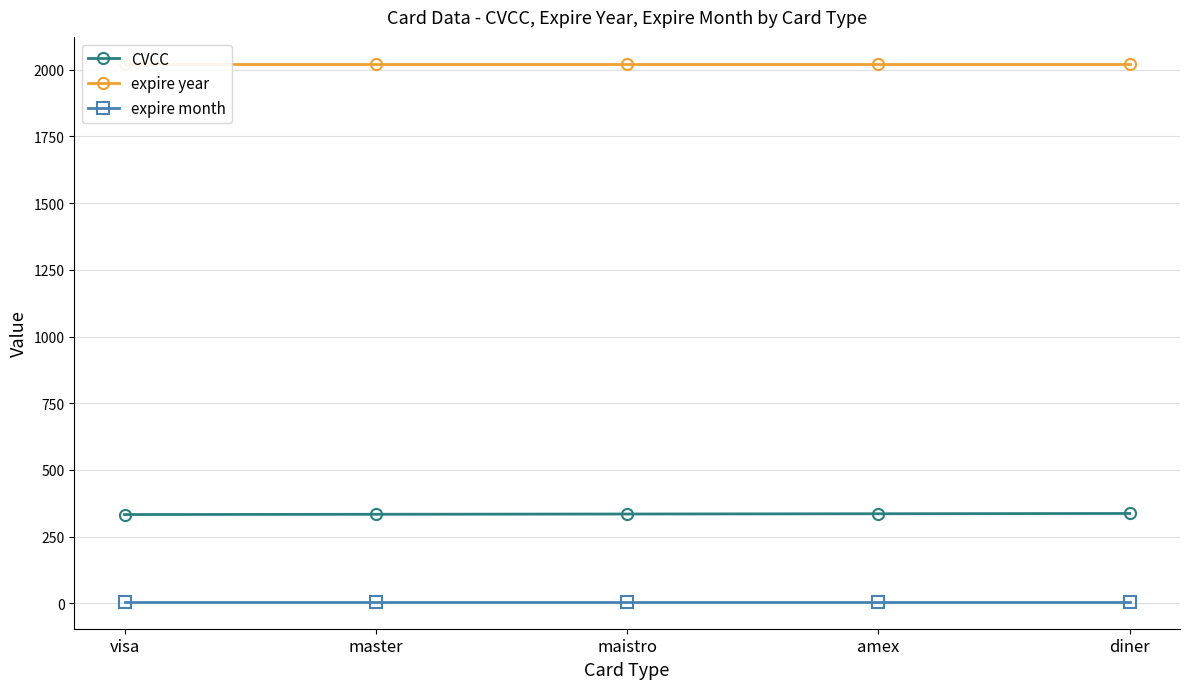

At which label is CVCC closest to 335?

maistro